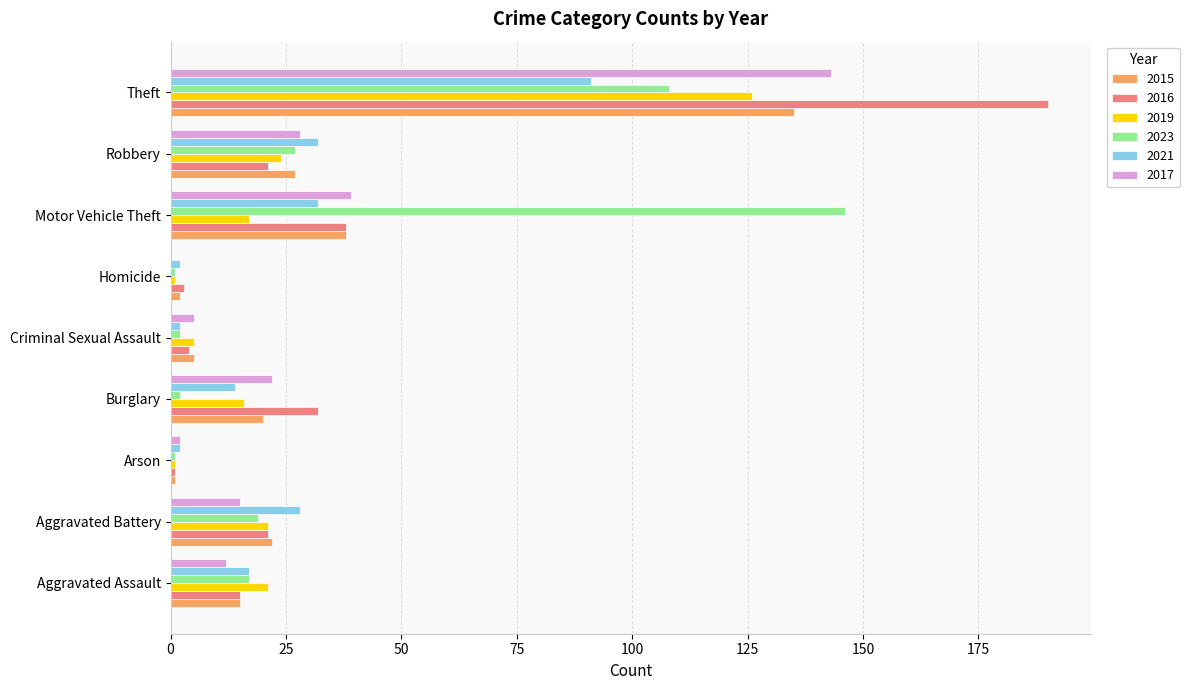

Which series changed the most between Motor Vehicle Theft and Theft?

2016